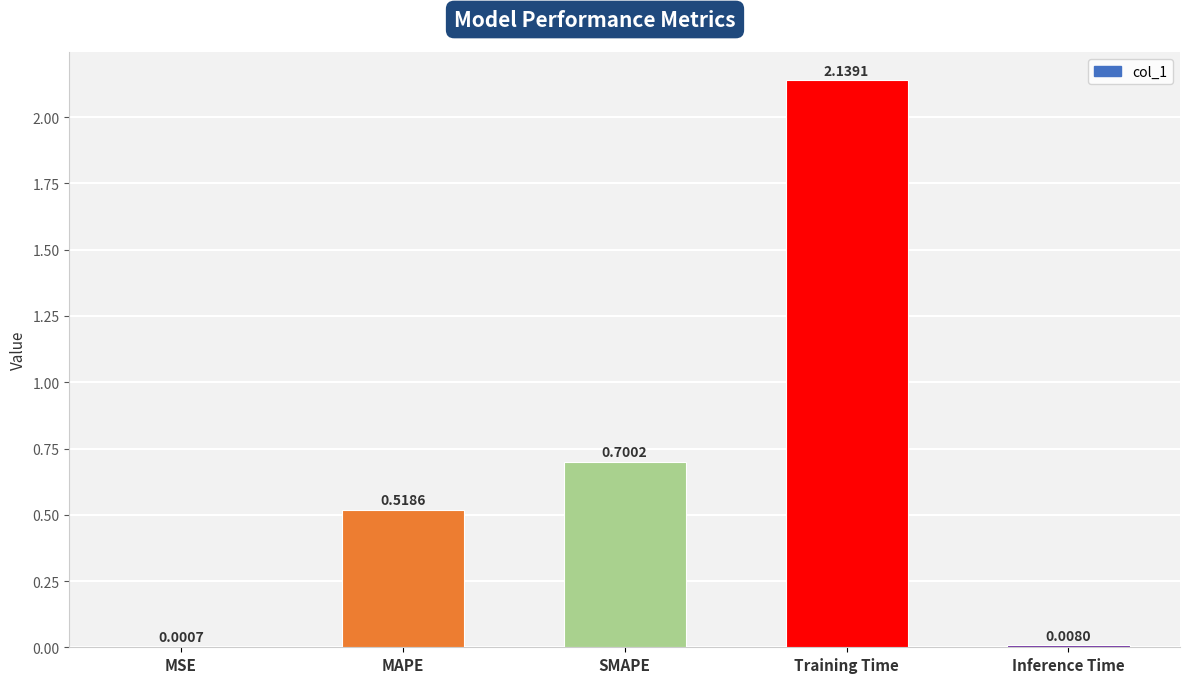

What is the change in value from Training Time to Inference Time?

-2.1